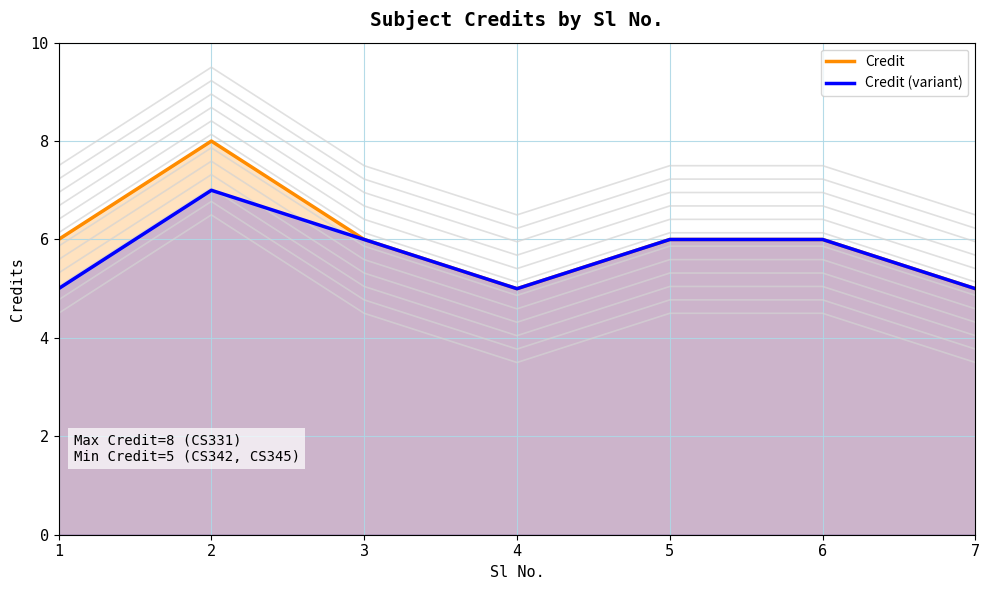

What is the difference between the maximum and minimum values in the Credit series?

3